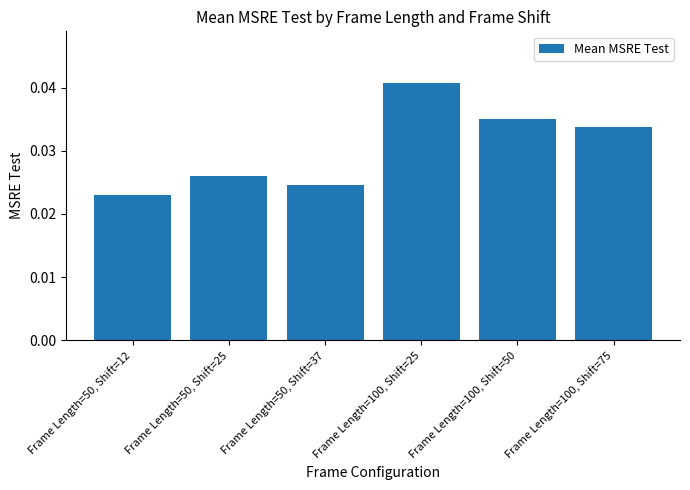

What is the sum of all values?

0.2